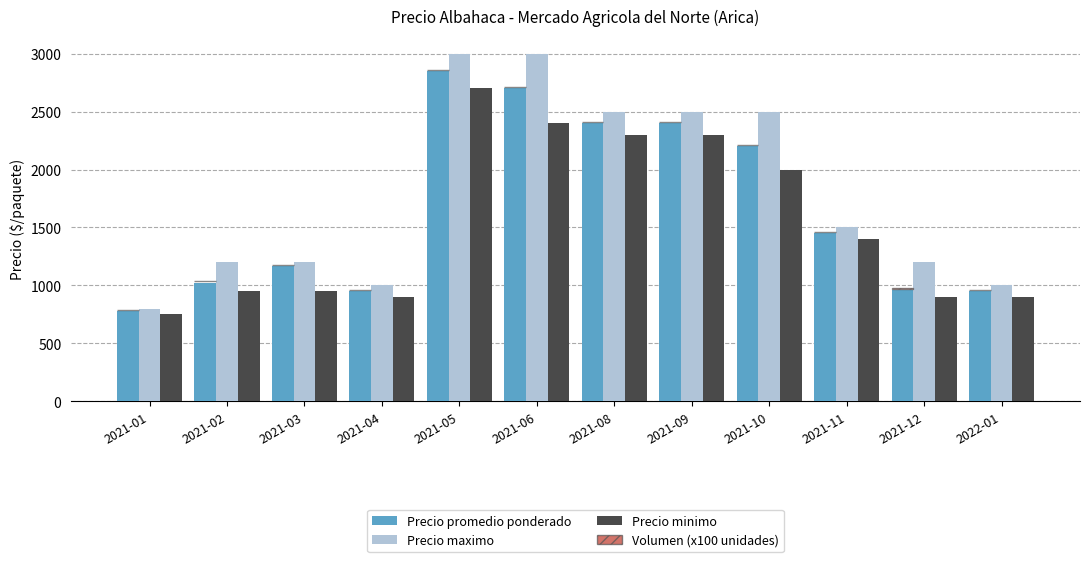

What is the sum of all Precio minimo values?

18450.0